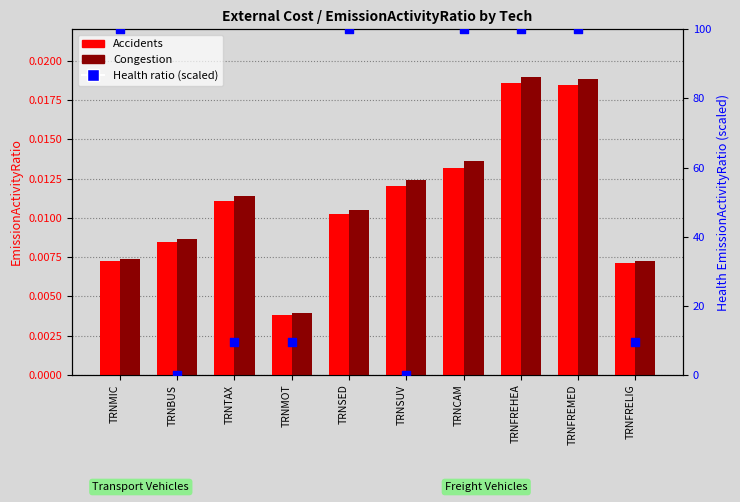

Which series has the largest total across all categories?

Health ratio (percentile)